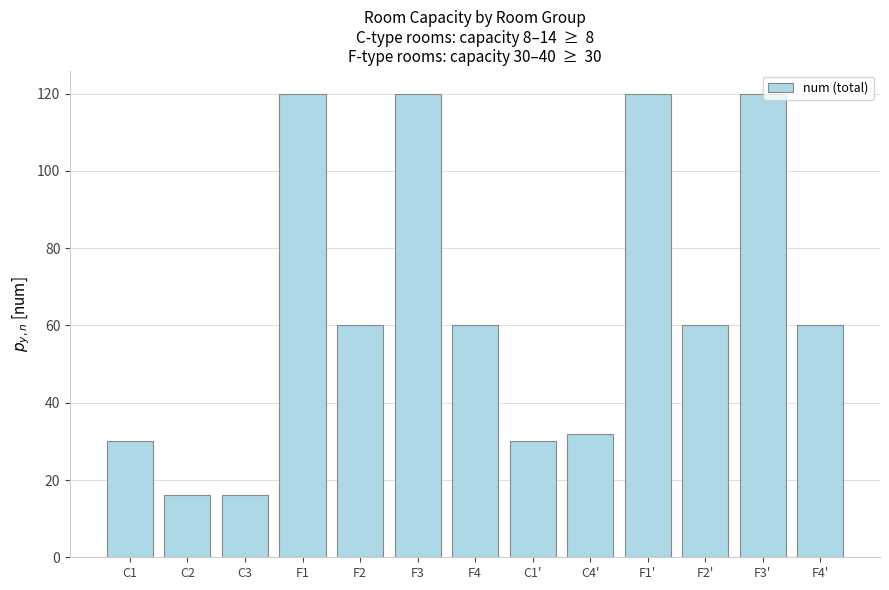

What is the smallest value displayed?

16